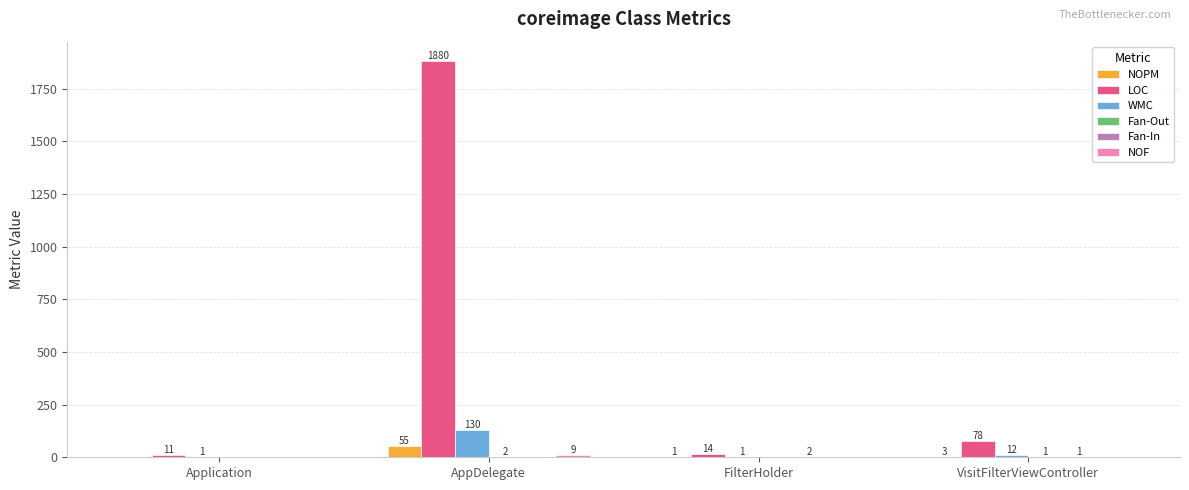

What is the sum of all WMC values?

144